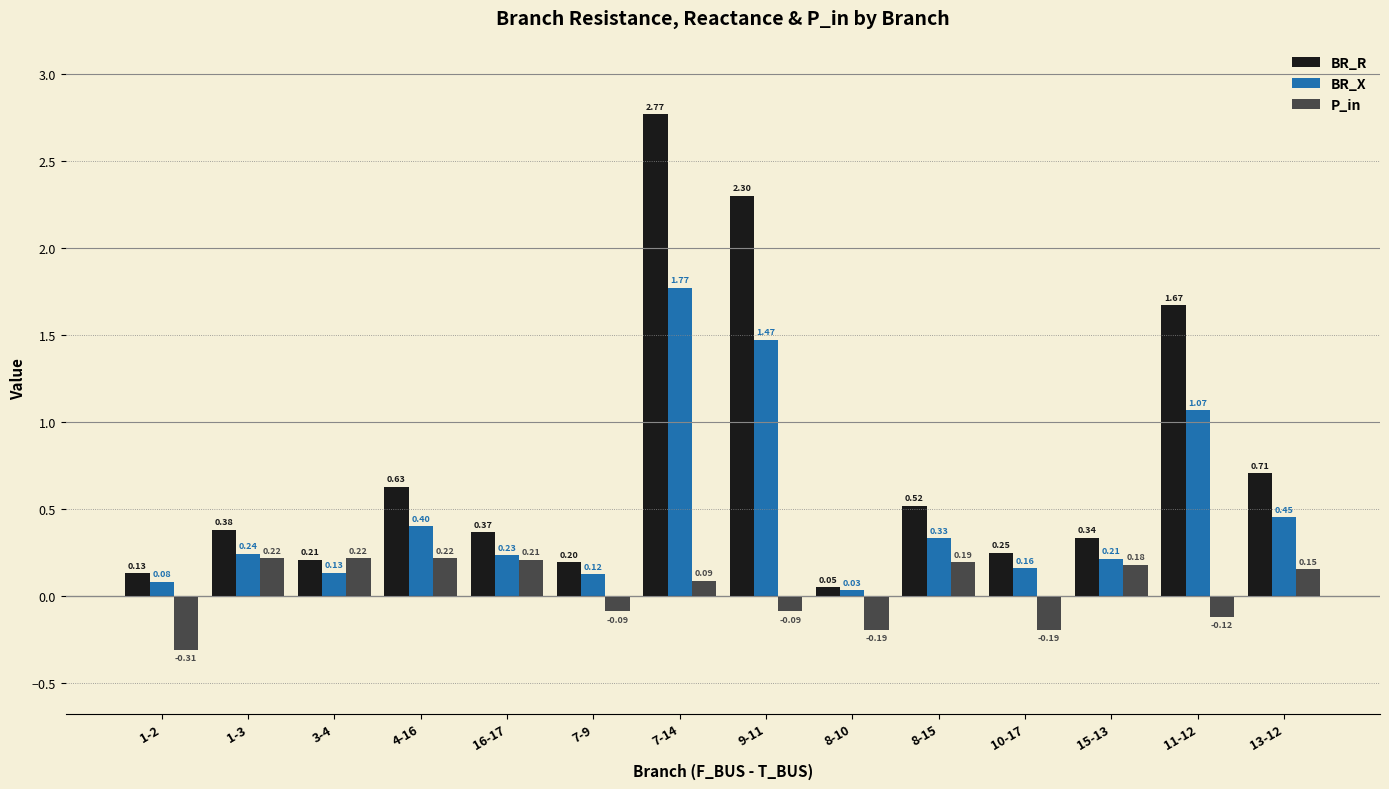

What are all the series names shown in the legend?

BR_R, BR_X, P_in